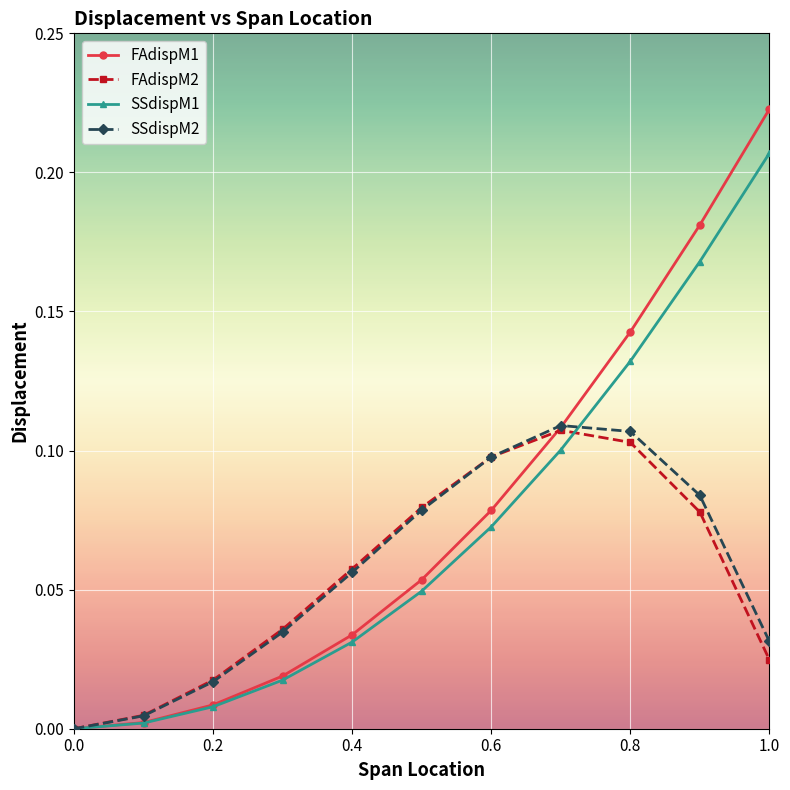

True or false: FAdispM1 has more than 2 points higher than both neighbors.

False